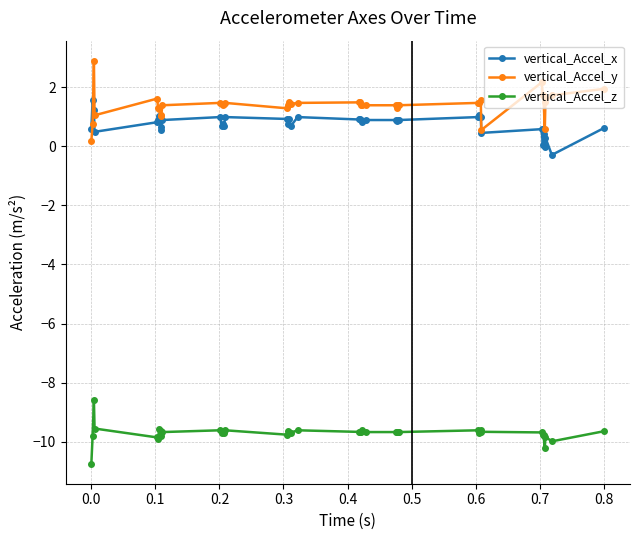

True or false: vertical_Accel_x and vertical_Accel_z intersect in this chart.

False